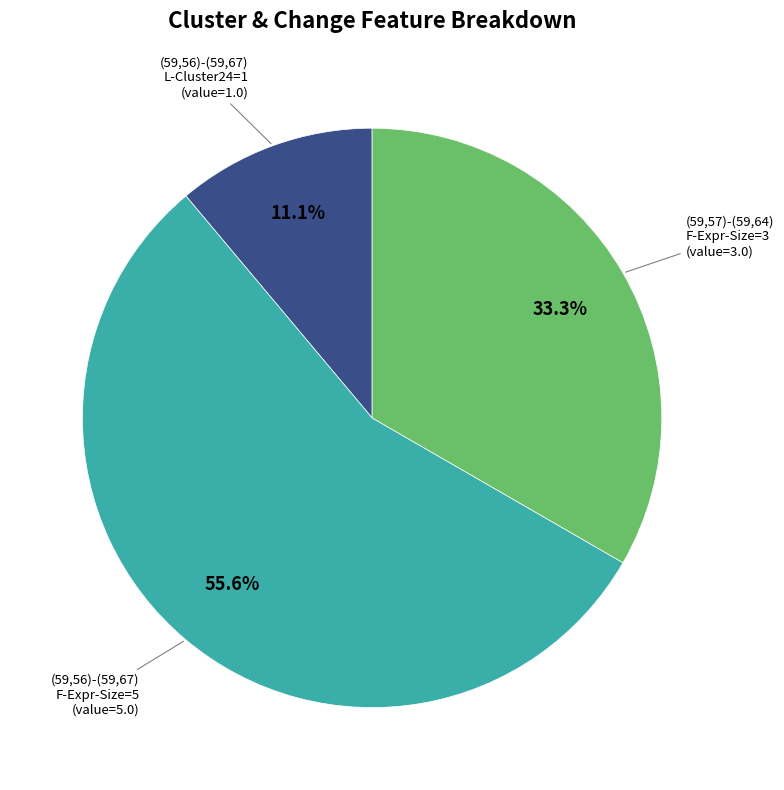

Is there any slice that represents more than half of the pie?

Yes